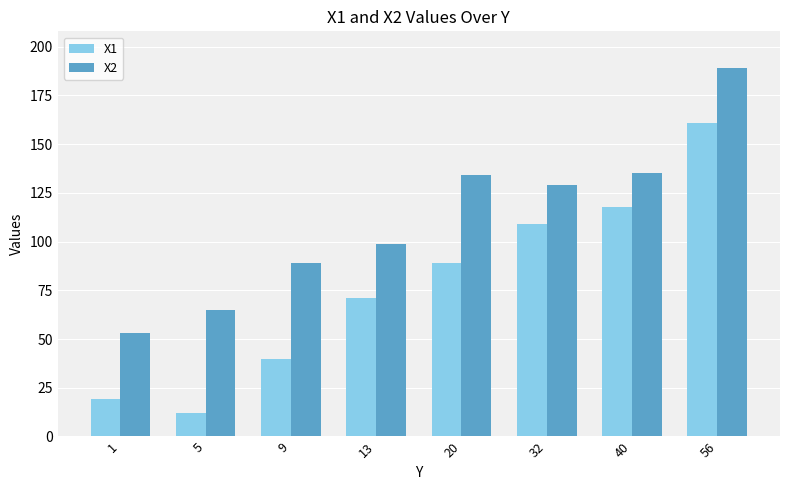

Where is X2 nearest to the value 121?

32